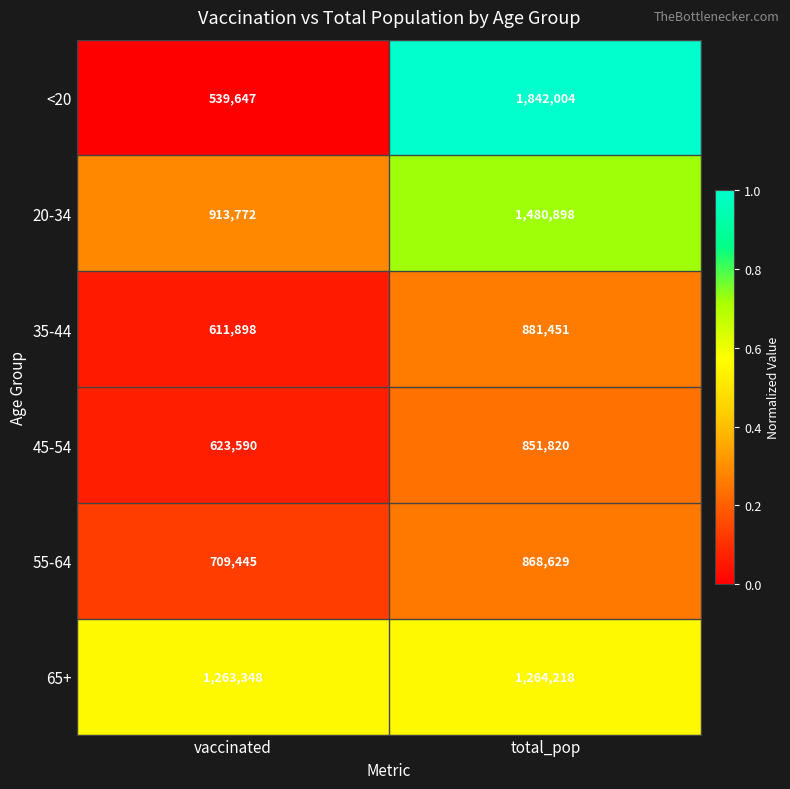

What is the lowest value of the 65+ series?

1263348